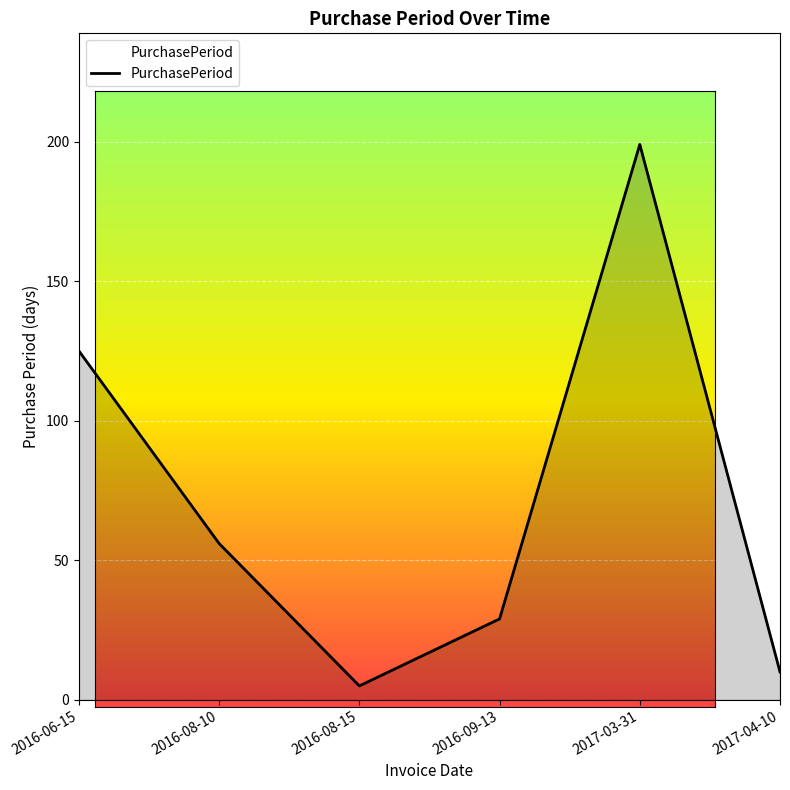

True or false: the data has more than 0 interior local peaks.

True